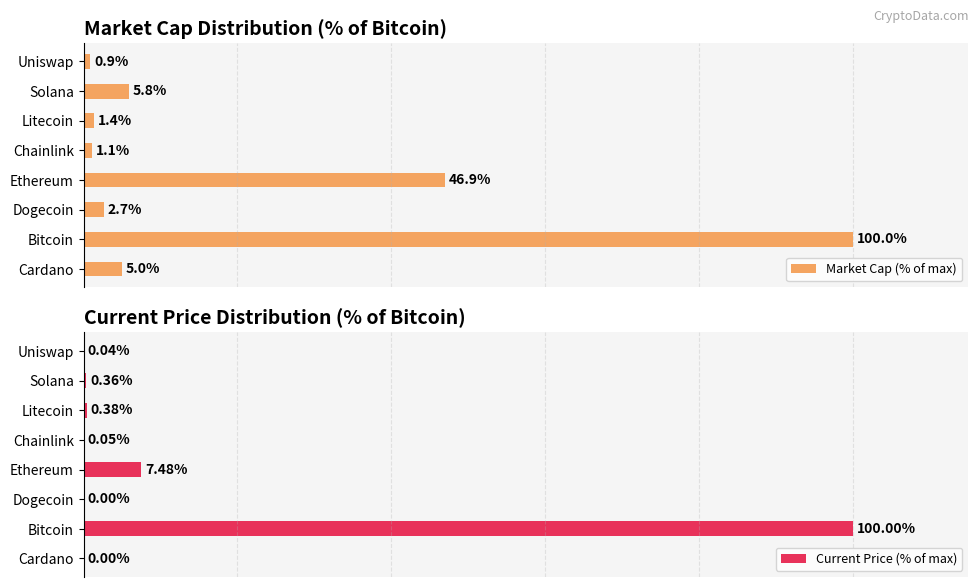

List the series in order of their peak value, highest first.

Market Cap (% of max), Current Price (% of max)